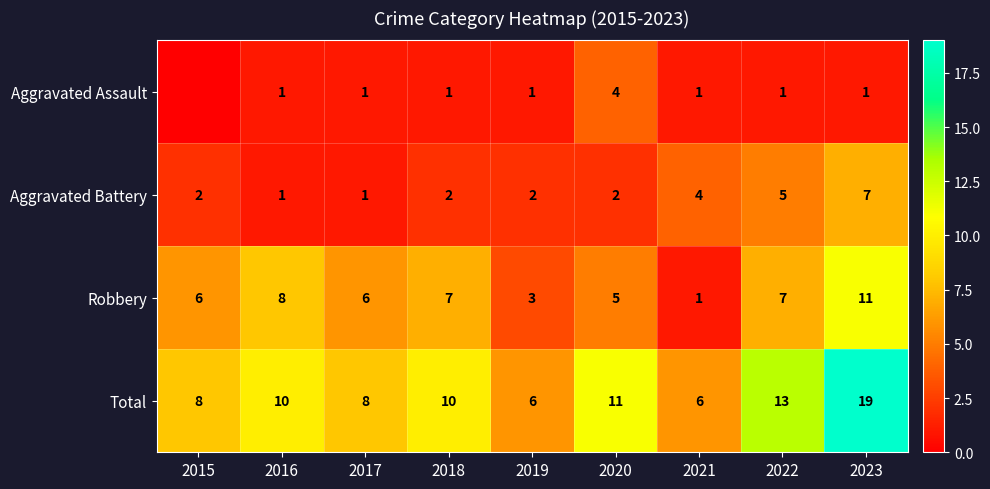

Is the value of Total at 2021 greater than the value of Robbery at 2023?

No